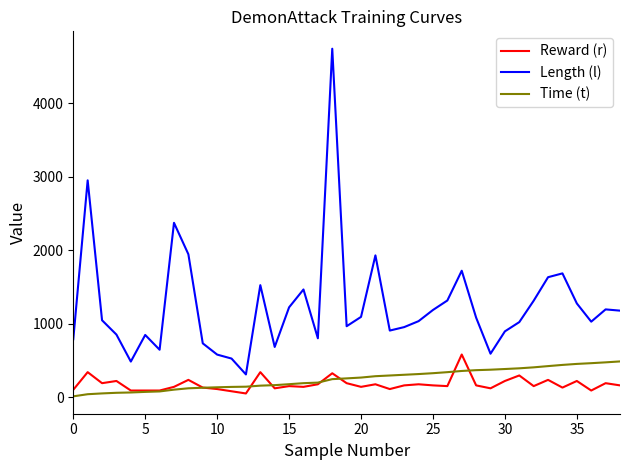

What is the difference between the second highest and second lowest values in the Length (l) series?

2466.0